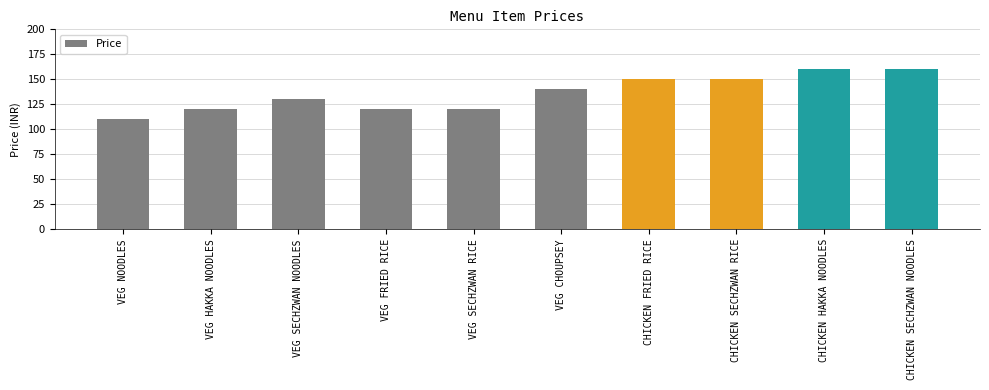

What is the average value?

136